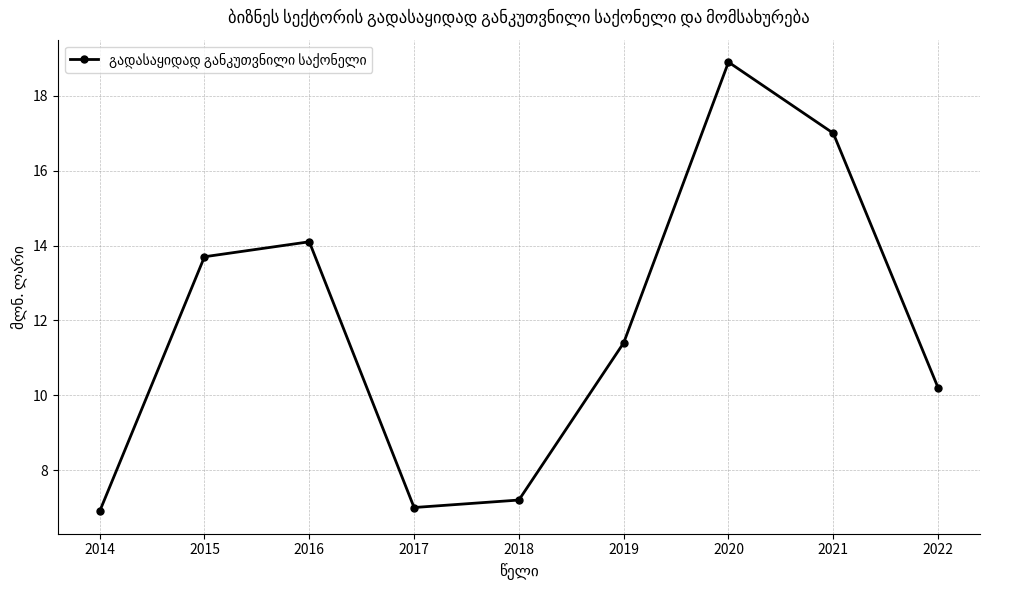

What is the minimum value shown in the chart?

6.9